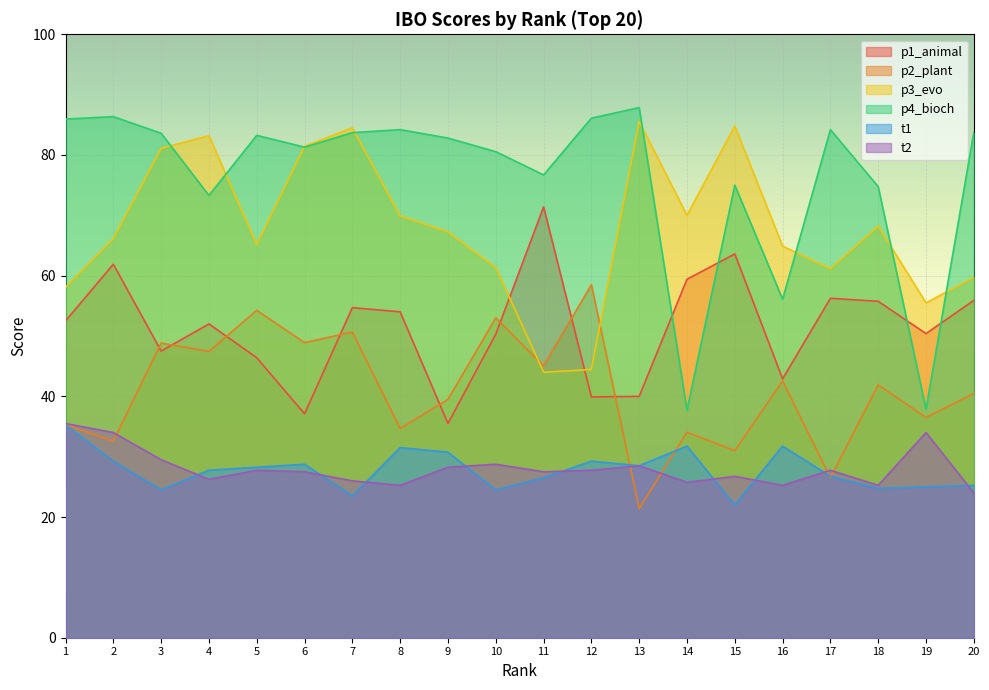

Between which two adjacent categories do p2_plant and t1 first intersect?

12 and 13